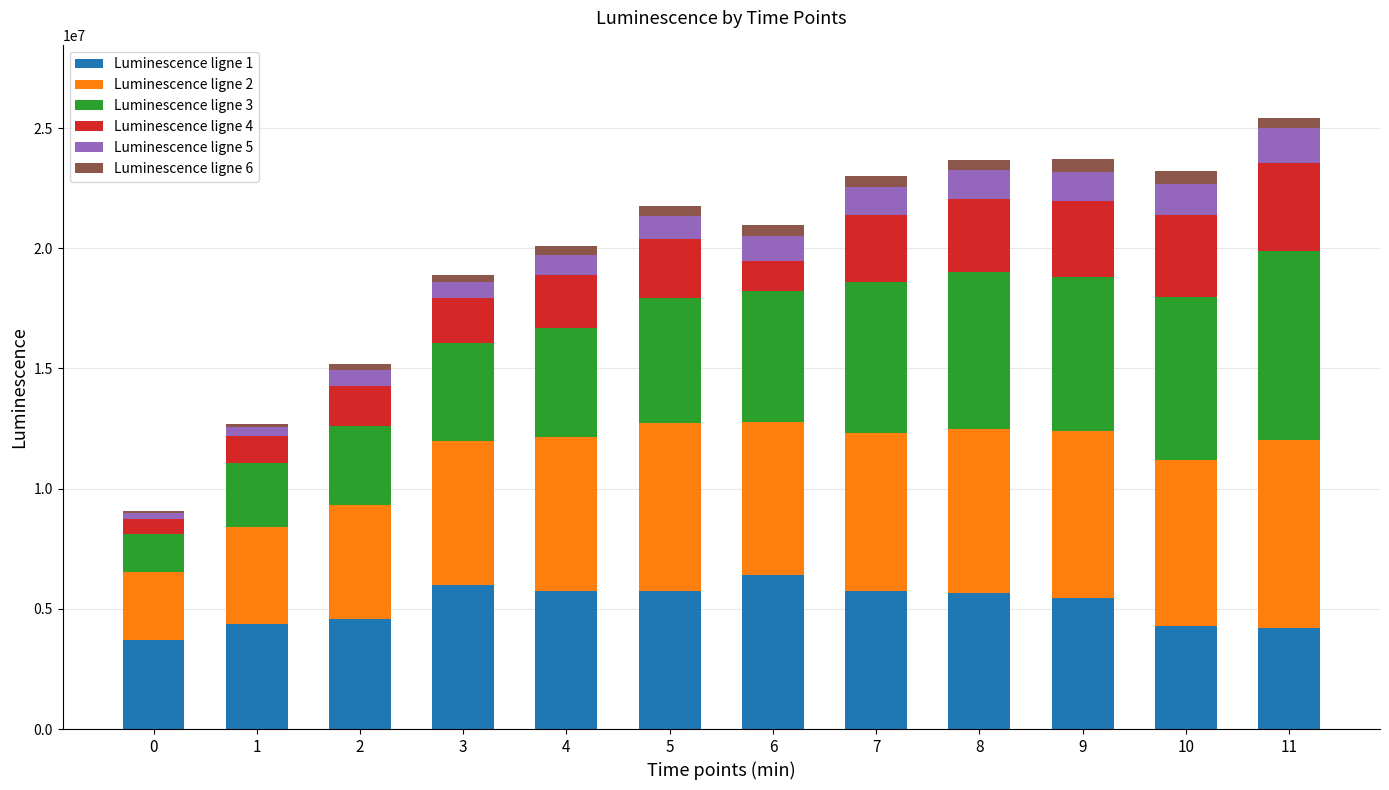

What are all the series names shown in the legend?

Luminescence ligne 1, Luminescence ligne 2, Luminescence ligne 3, Luminescence ligne 4, Luminescence ligne 5, Luminescence ligne 6